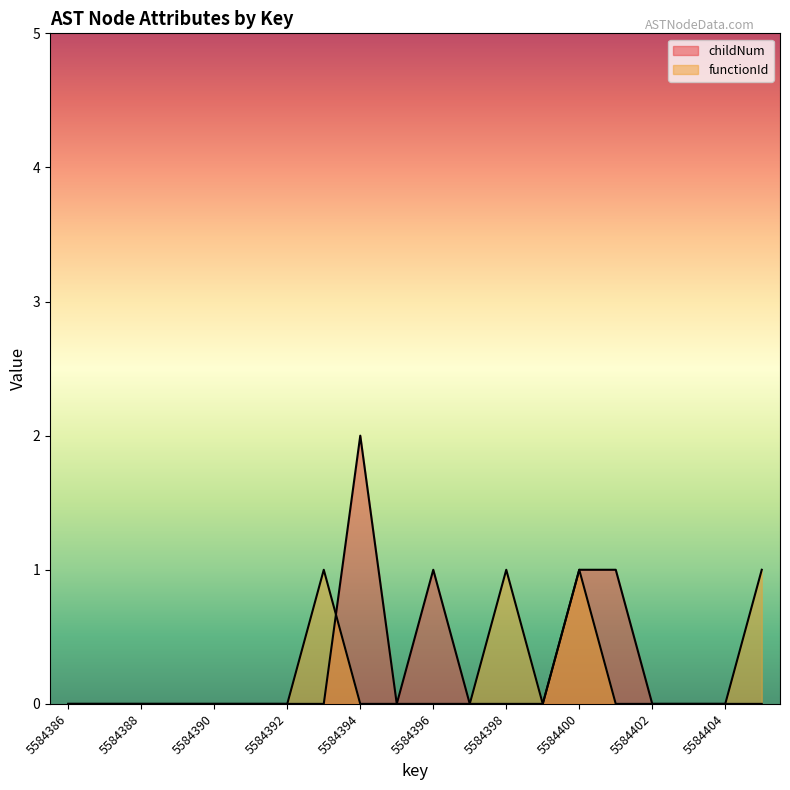

Between 5584390 and 5584391, which series saw the biggest shift?

childNum